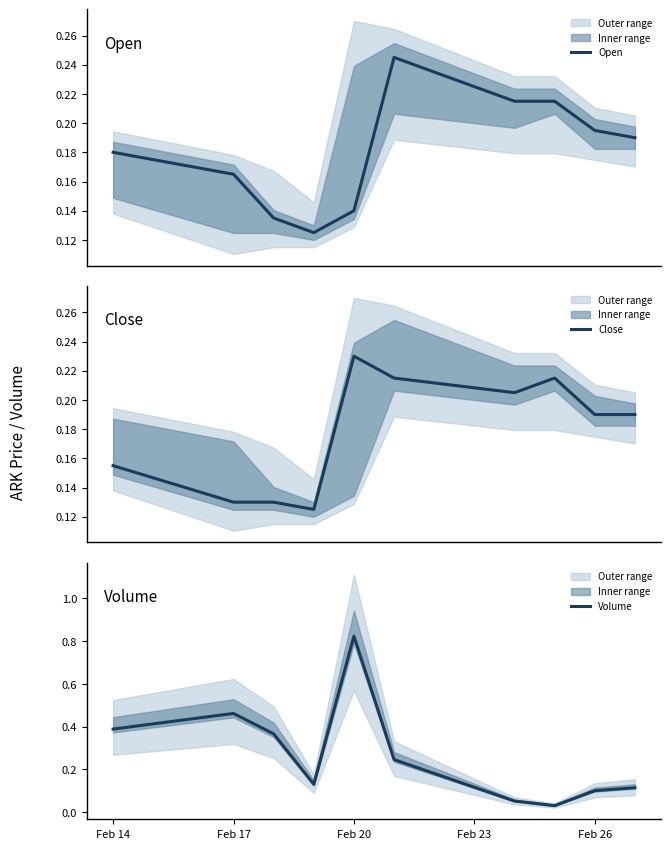

True or false: Open has more than 1 points higher than both neighbors.

False